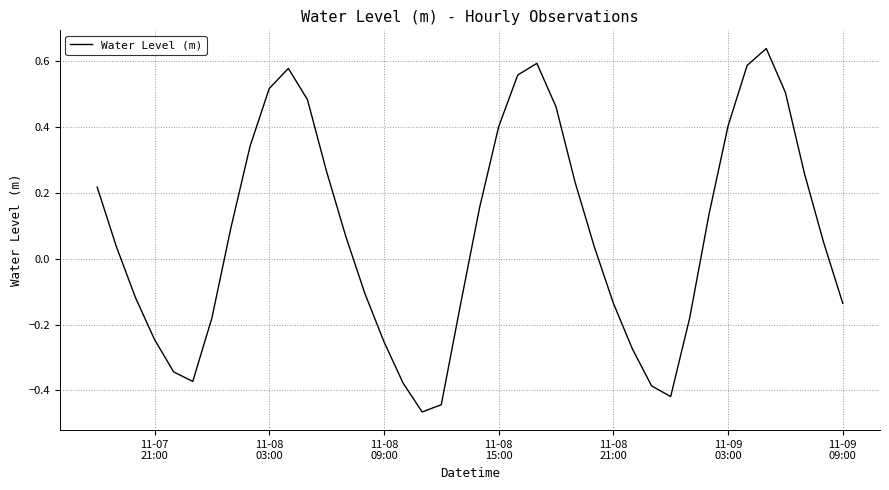

What is the difference between the second highest and second lowest values?

1.0